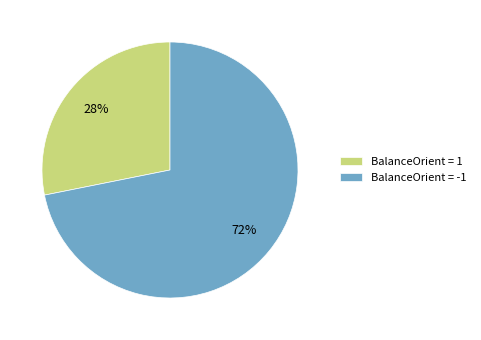

The BalanceOrient = 1 slice represents 35% of the pie. True or false?

False